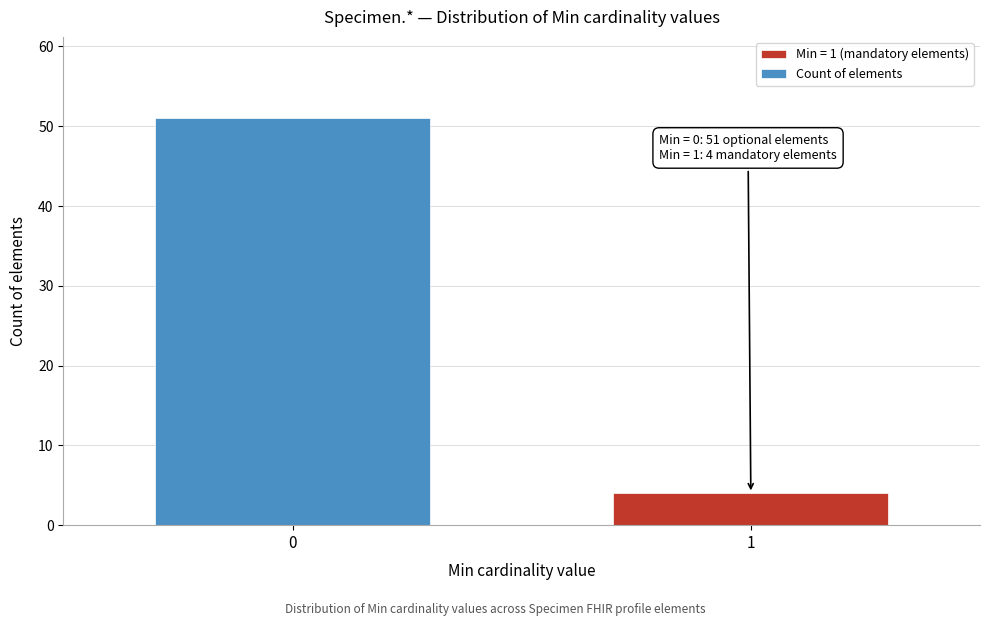

Reading right to left, list all the values displayed in this chart.

4	51